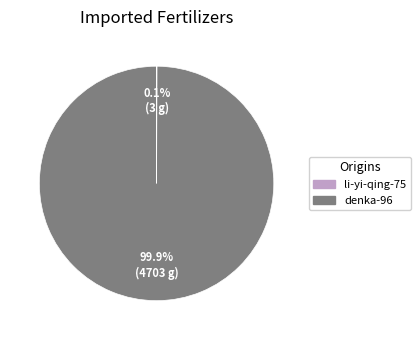

To the nearest percent, what percentage of the pie is denka-96?

100%